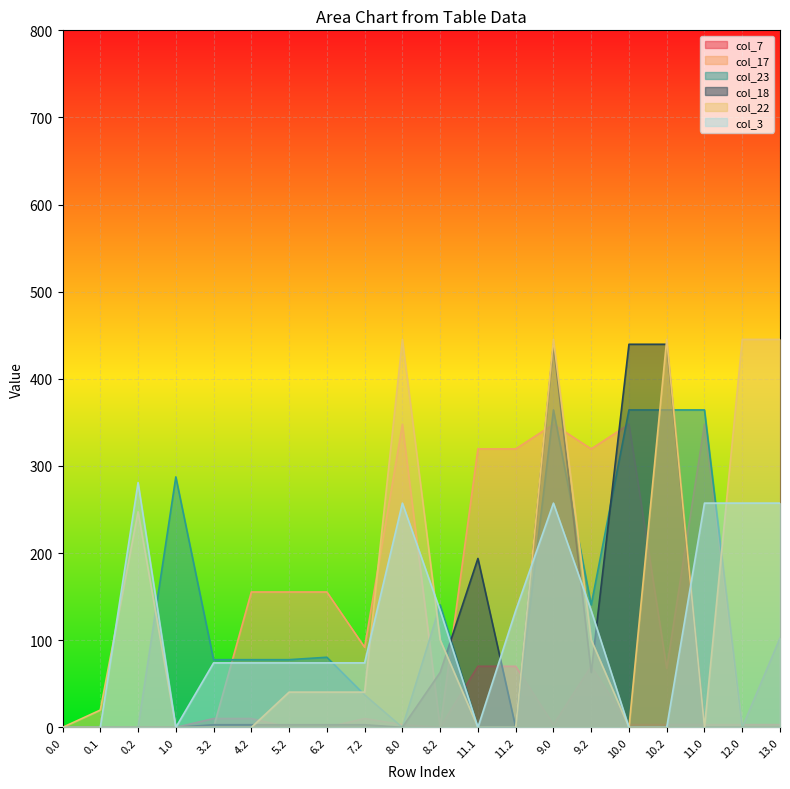

Rank the series by their maximum value, from lowest to highest.

col_7, col_3, col_17, col_23, col_18, col_22